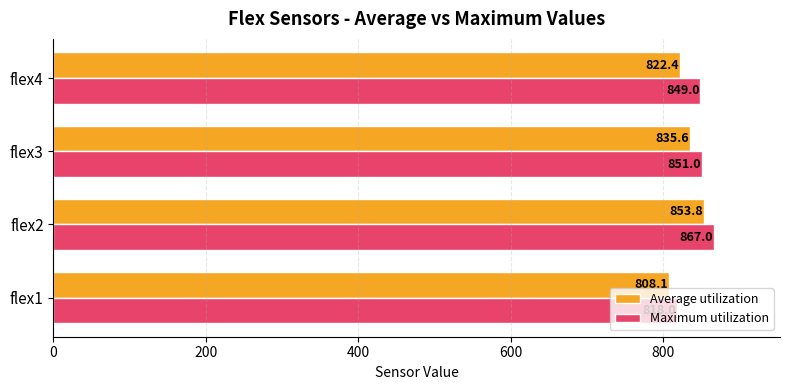

Which series has the widest spread of values?

Maximum utilization